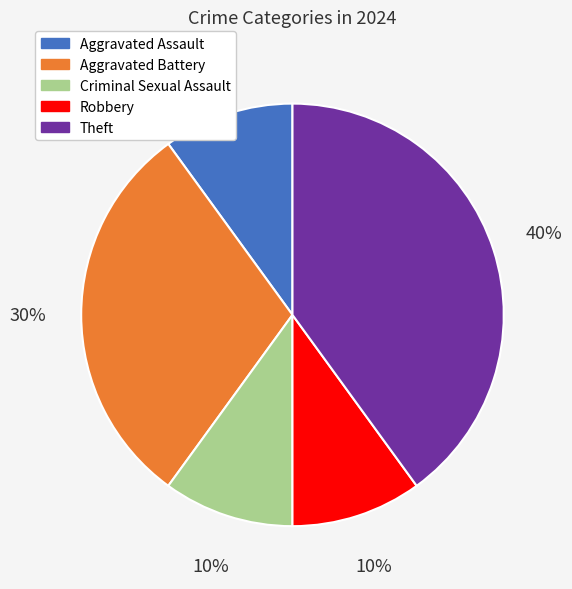

Which slice is the largest?

Theft